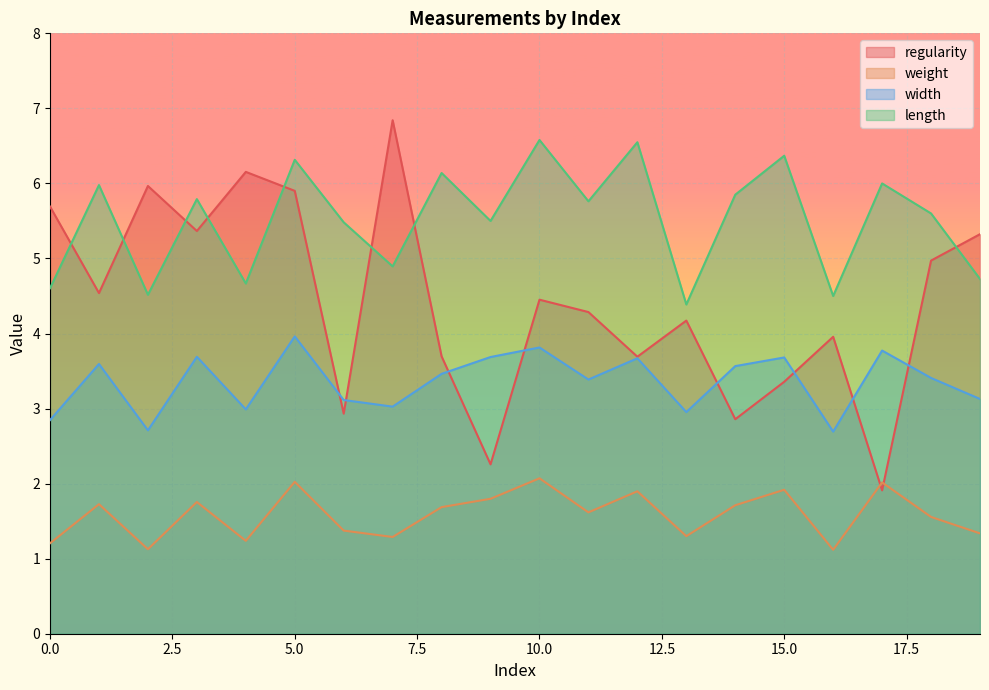

What is the sum of the regularity values at 11 and 5?

10.2